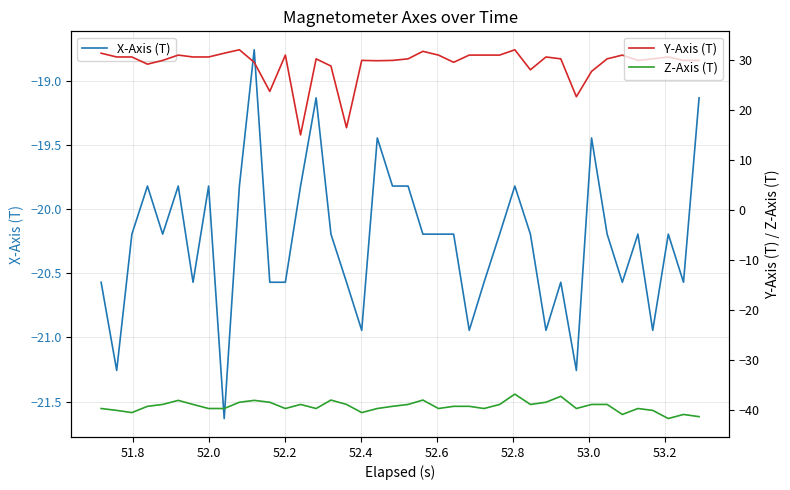

What is the minimum value for Z-Axis (T)?

-41.6